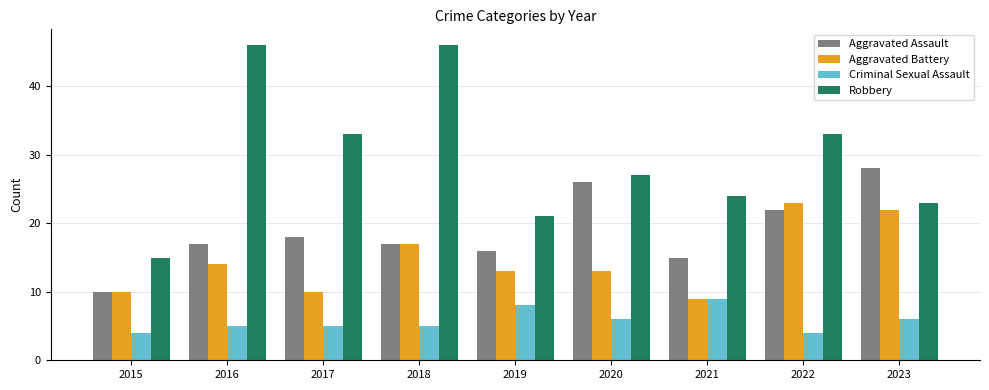

The value of Aggravated Assault at 2017 is 26. True or false?

False